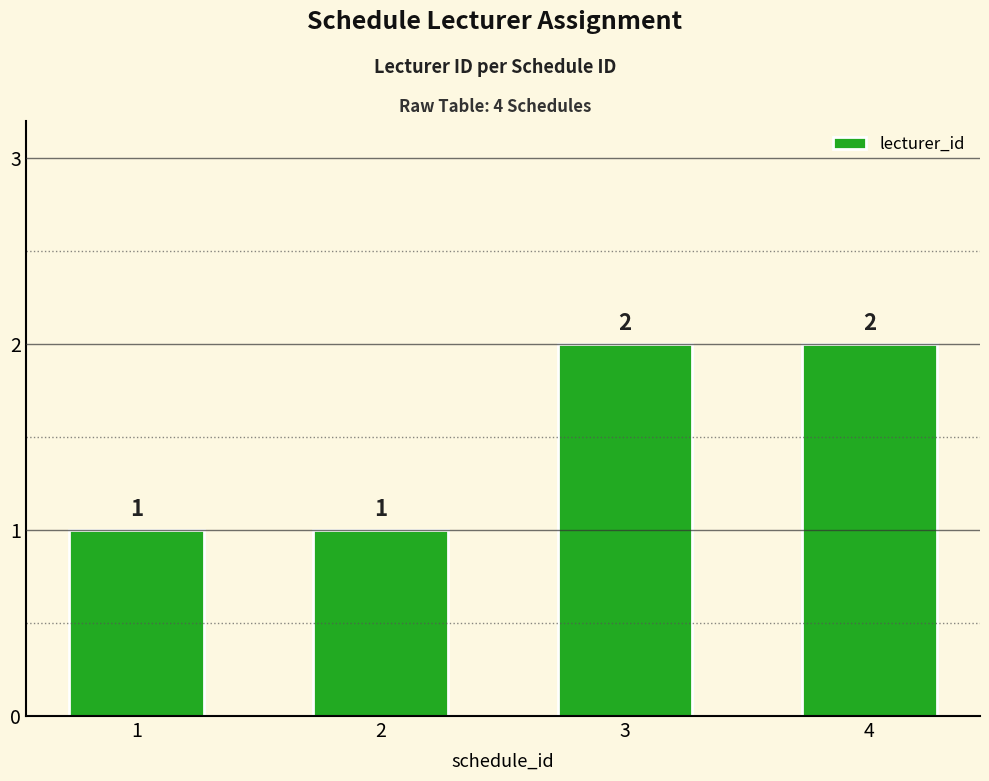

Reading left to right, transcribe all the data shown in this chart.

1=1	2=1	3=2	4=2